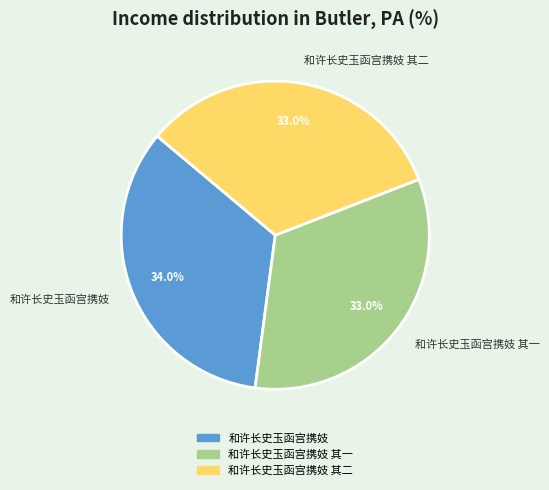

How many slices are in this pie chart?

3